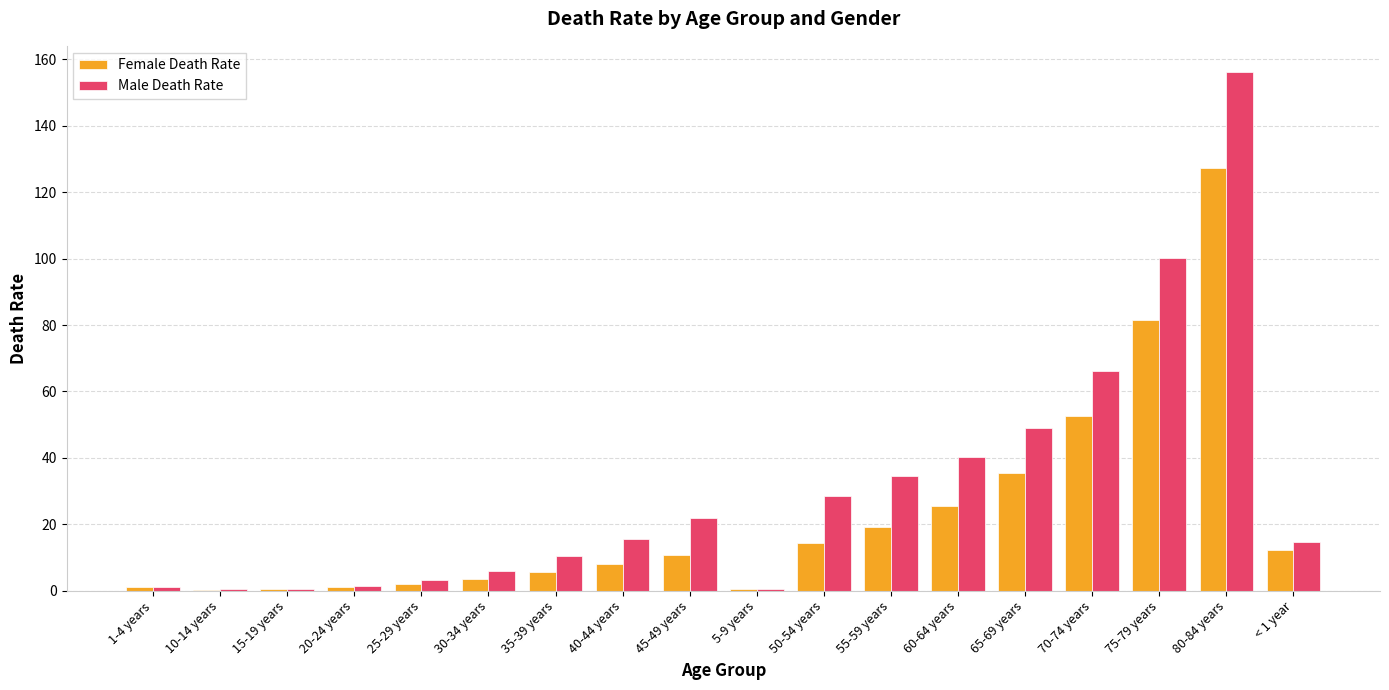

Between 1-4 years and 40-44 years, which series saw the biggest shift?

Male Death Rate